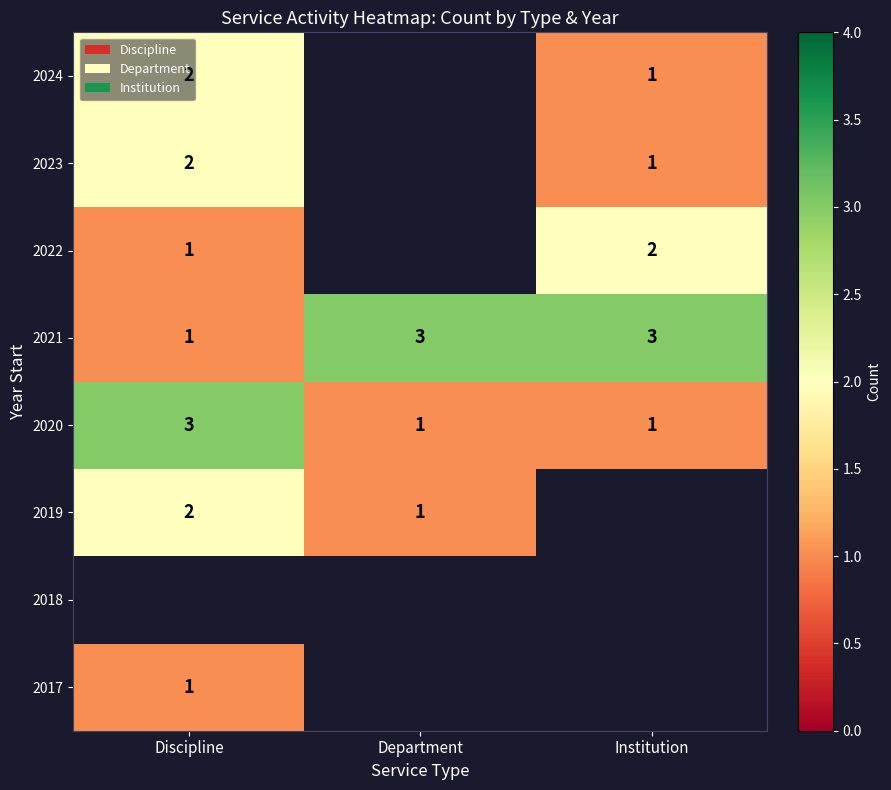

The 2023 series shows 2 at Discipline. True or false?

True